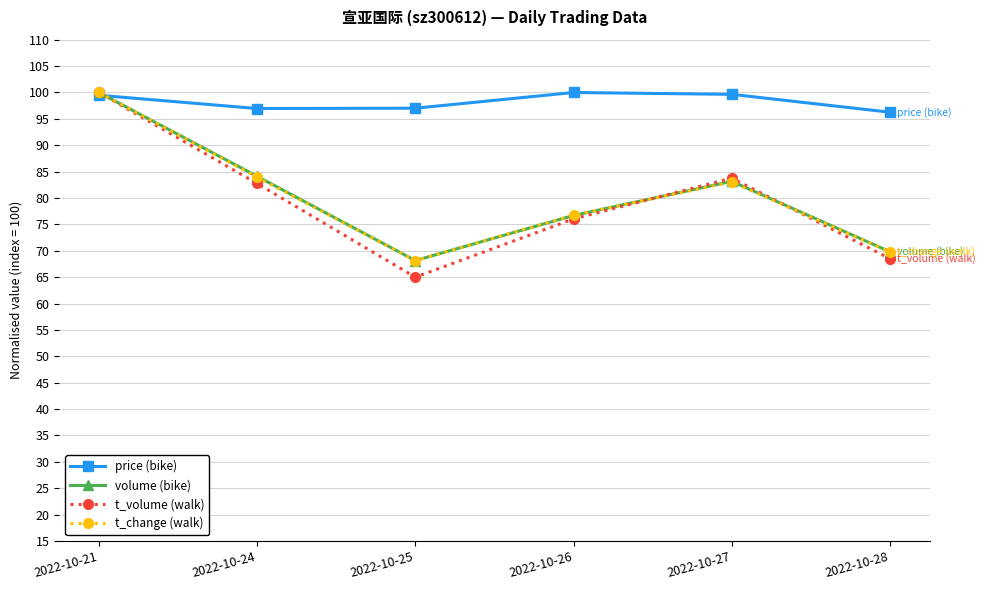

What is the average value of the t_change (walk) series?

80.3